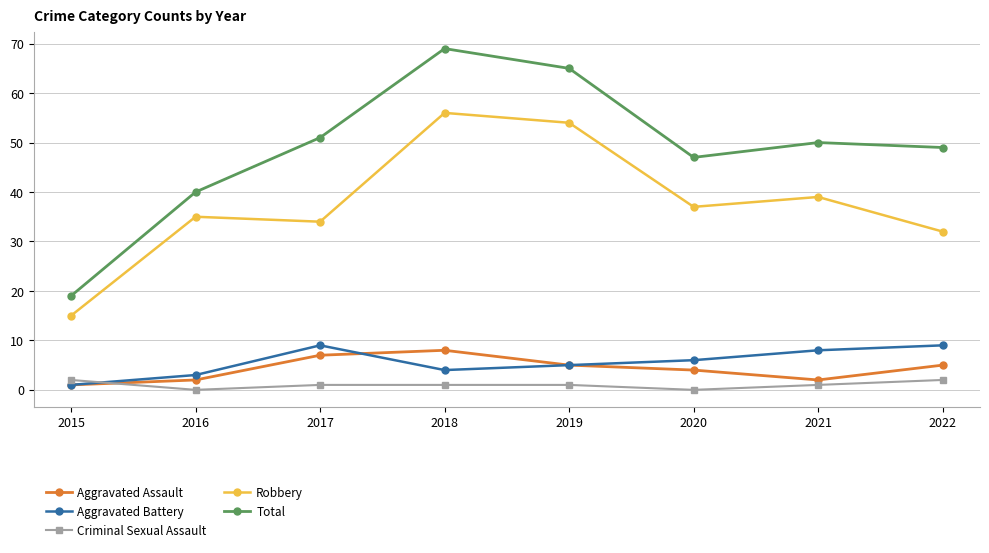

What is the sum of the Robbery values at 2017 and 2019?

88